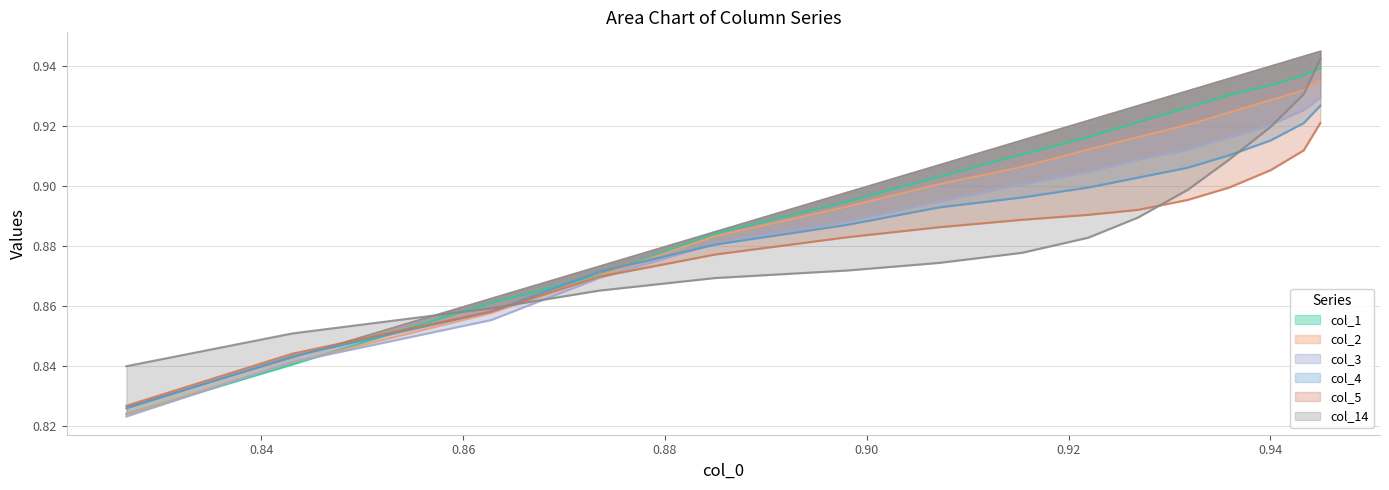

Does the chart display data point markers on the line(s)?

No